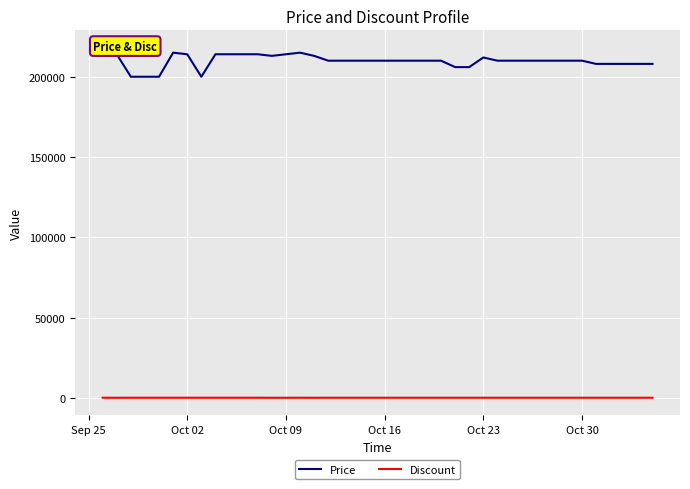

At which label does Price first exceed 210000?

Sep 25